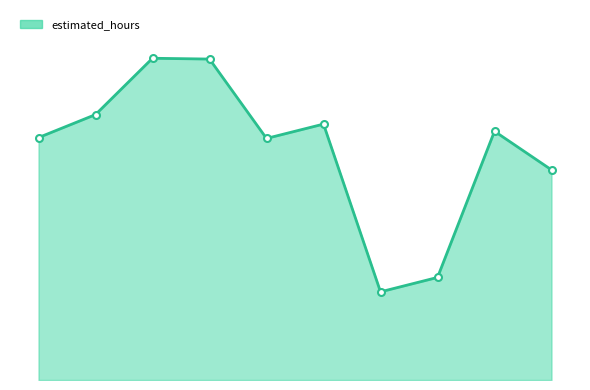

The value at 10 is 33012. True or false?

False